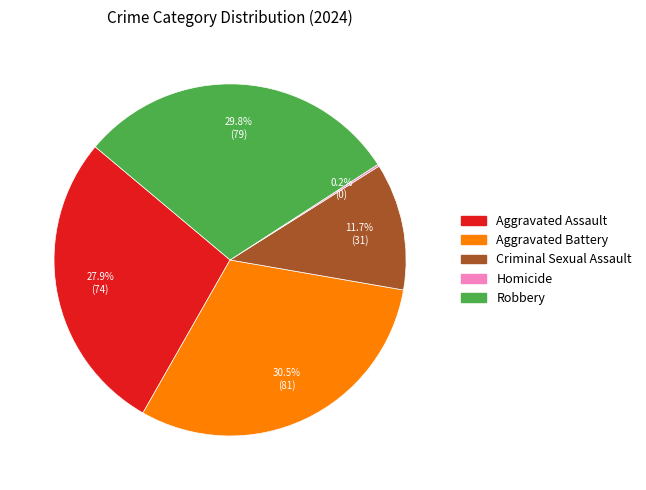

Which category has the biggest portion of the pie?

Aggravated Battery